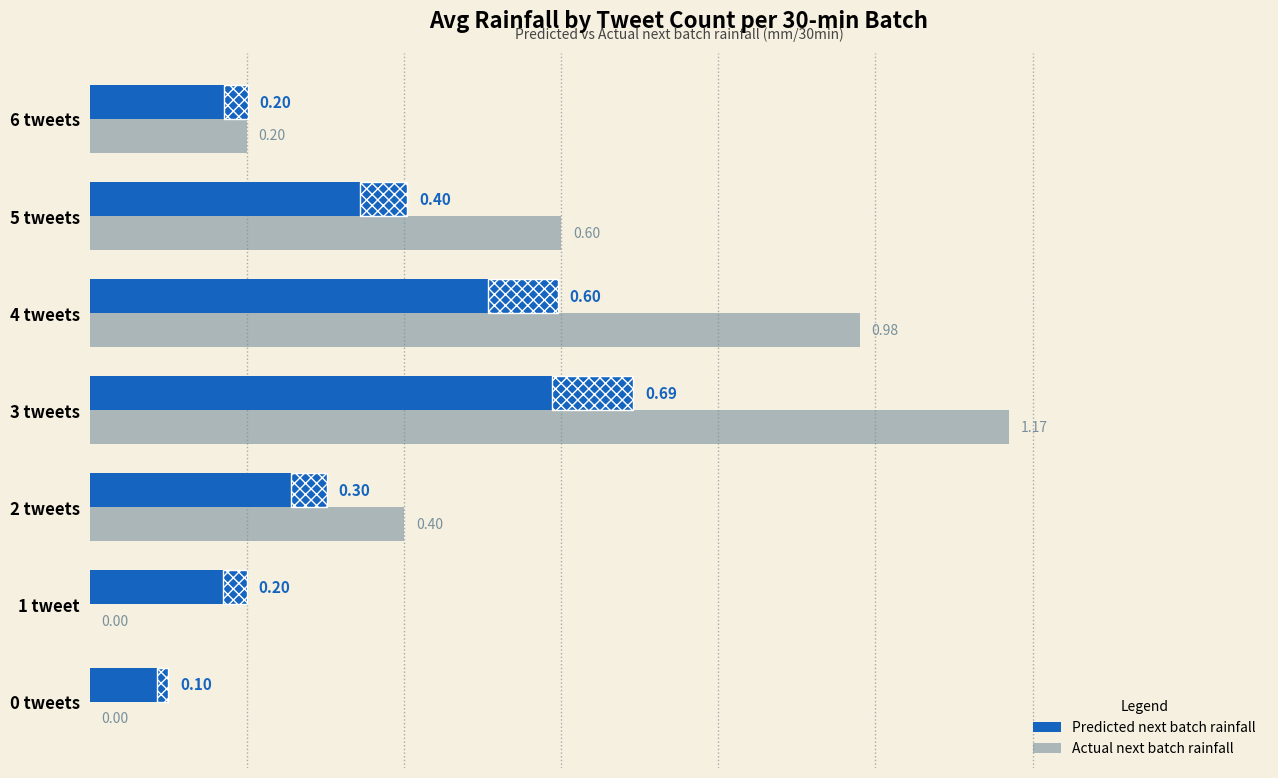

What is the greatest value displayed?

1.2